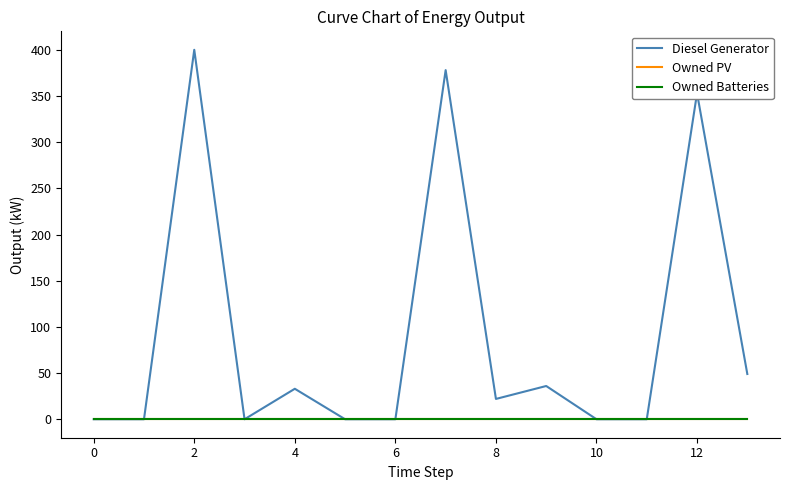

Is this an area chart (filled region under the line)?

No